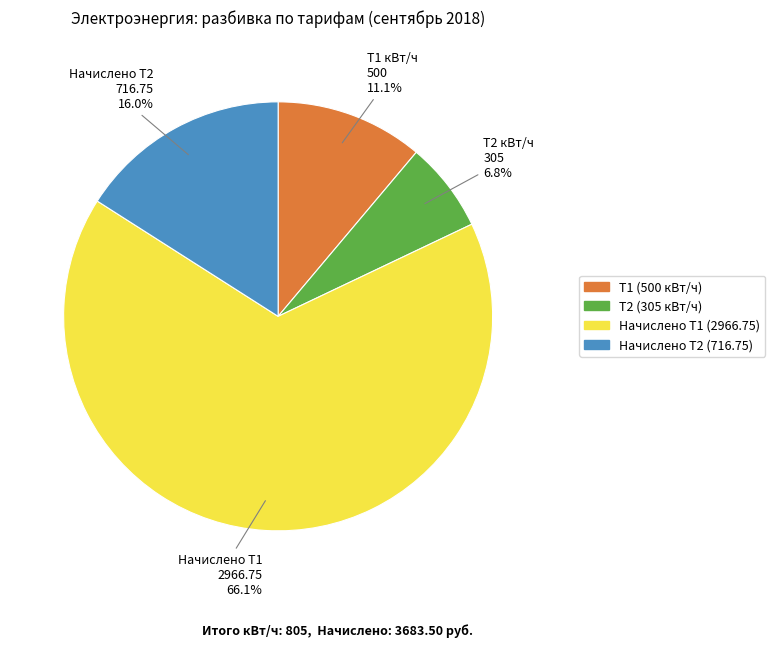

Is it true that Т2 (305 кВт/ч) is 1% of the pie?

False